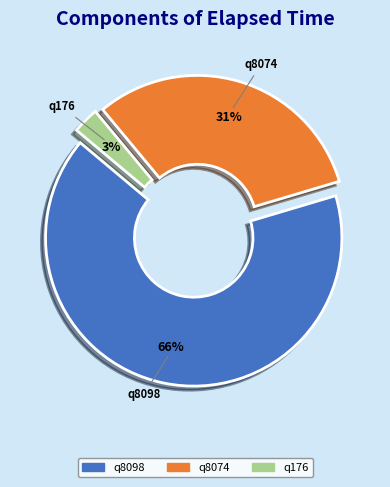

Is it true that q8098 is 66% of the pie?

True